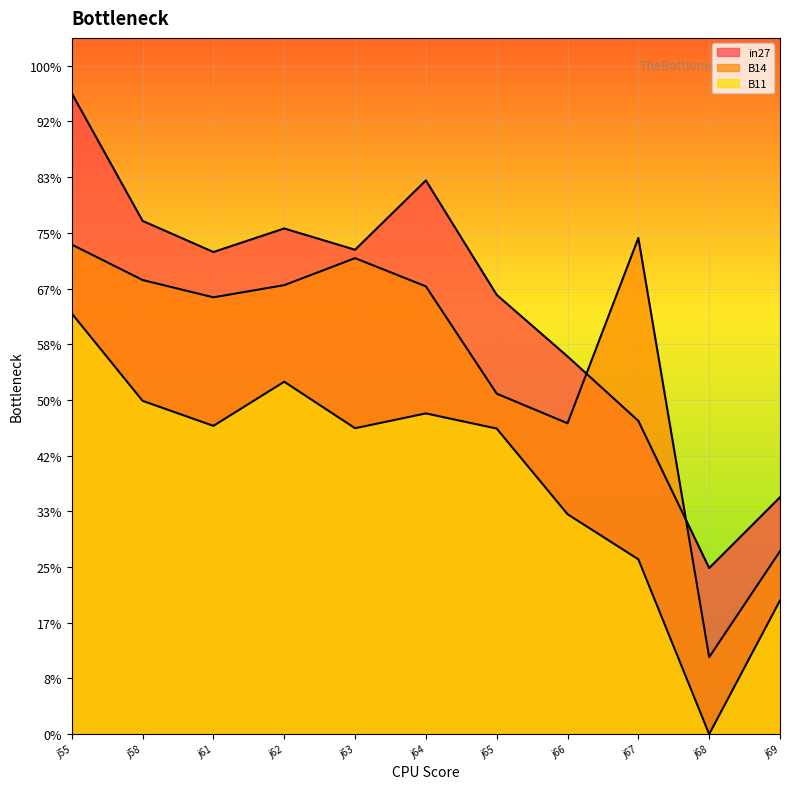

What is the value of the B11 point at the 8th from the left?

0.4